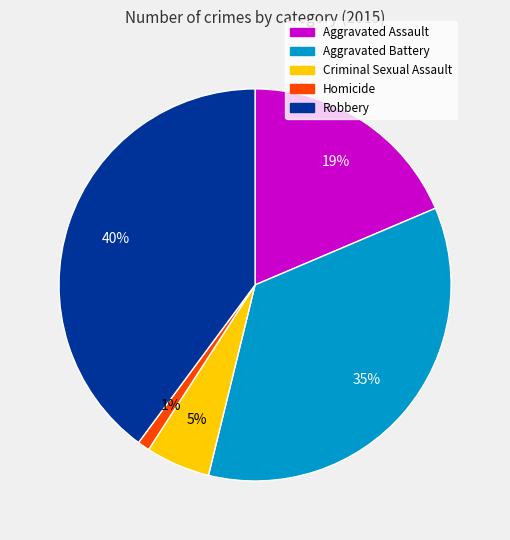

Is it true that Aggravated Battery is 26% of the pie?

False